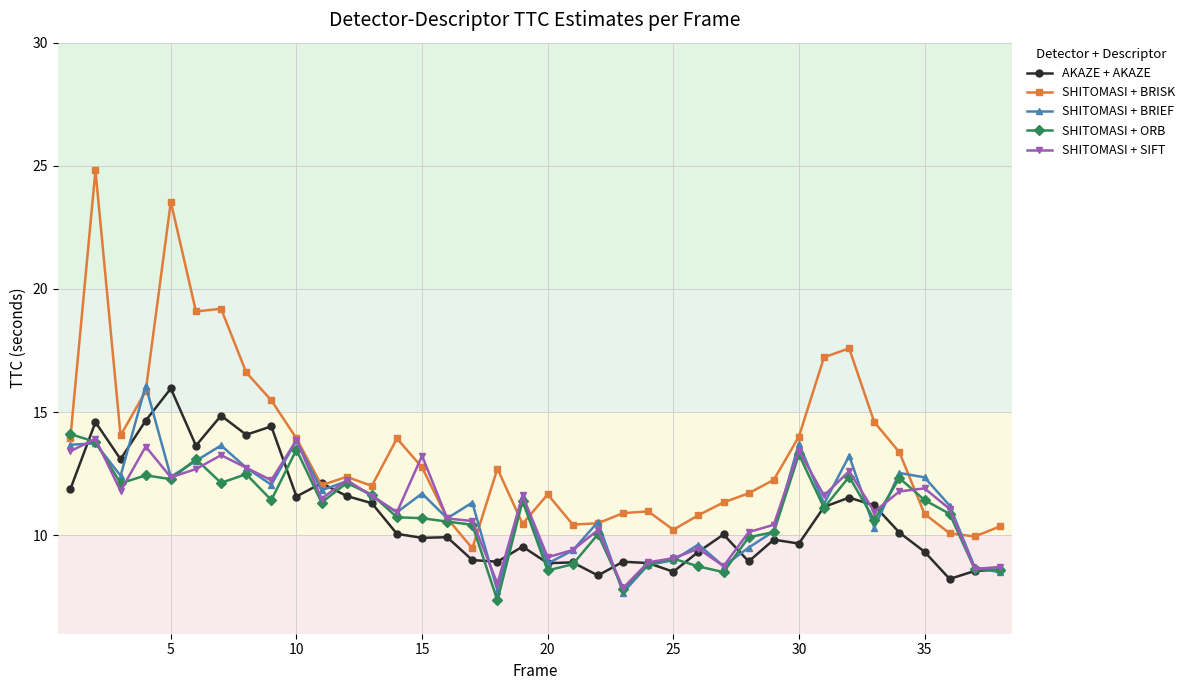

What is the maximum value shown in the chart?

24.8